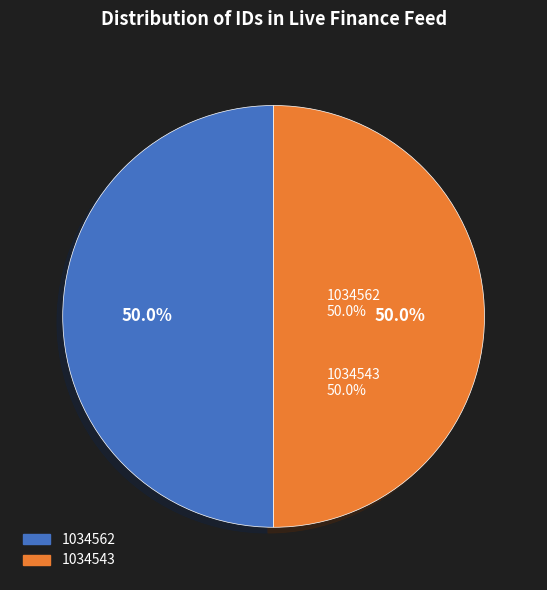

To the nearest percent, what is the average slice percentage?

50%